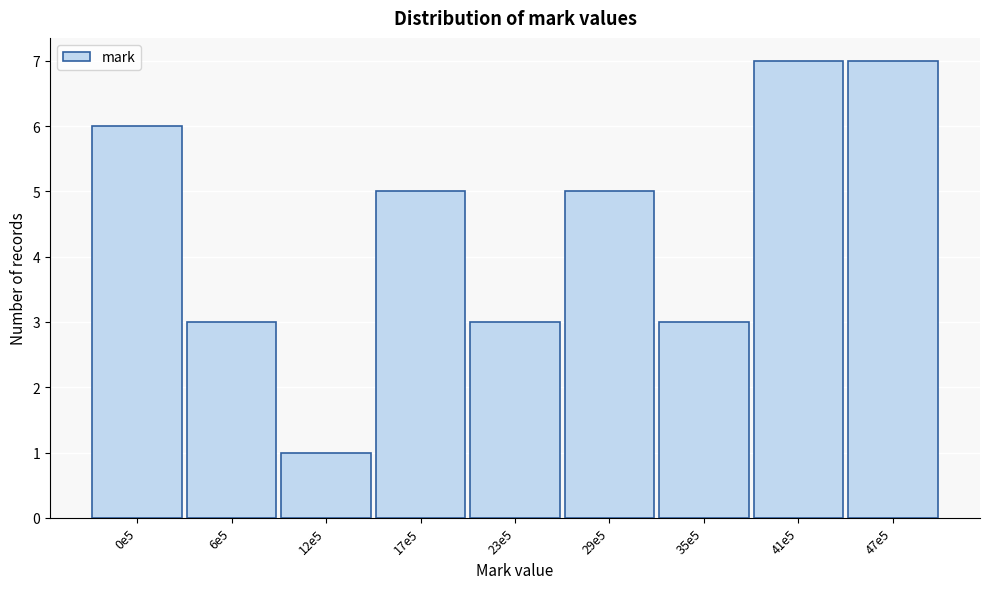

Reading right to left, what are all the values shown in this chart?

47e5=7	41e5=7	35e5=3	29e5=5	23e5=3	17e5=5	12e5=1	6e5=3	0e5=6